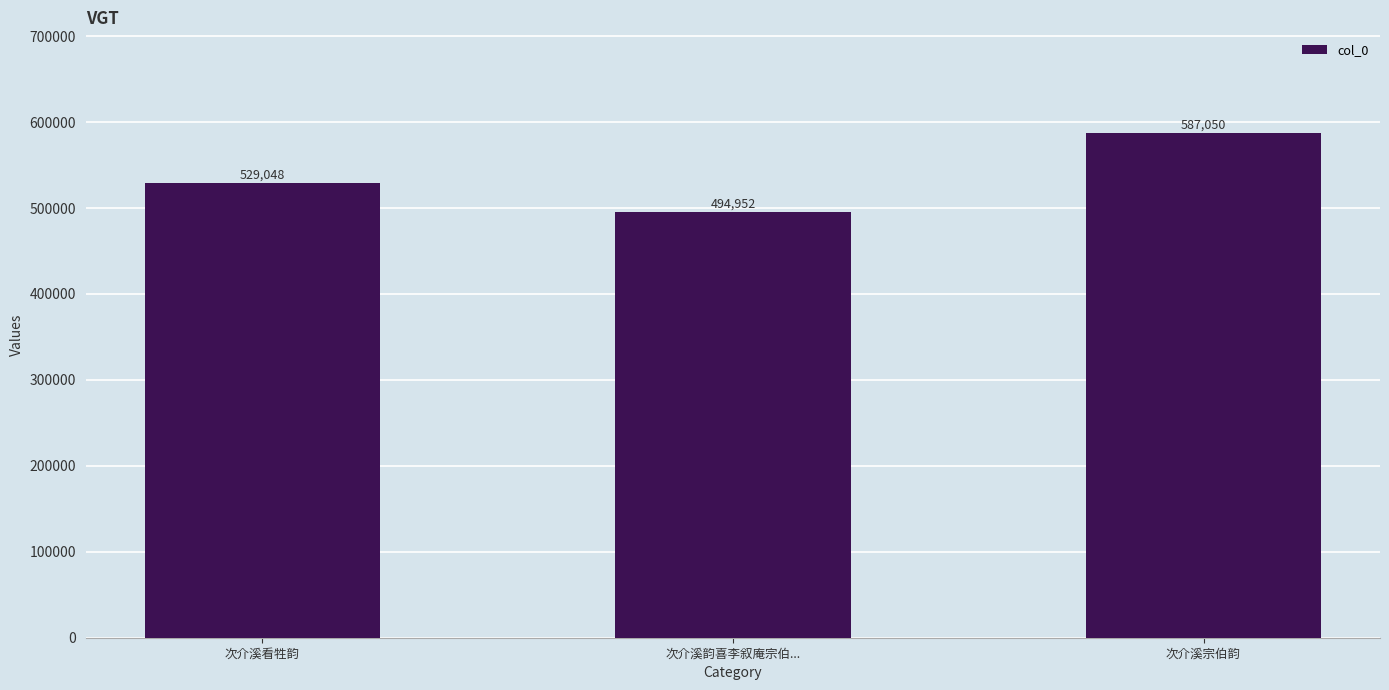

What is the label of the 2nd bar from the left?

次介溪韵喜李叙庵宗伯...